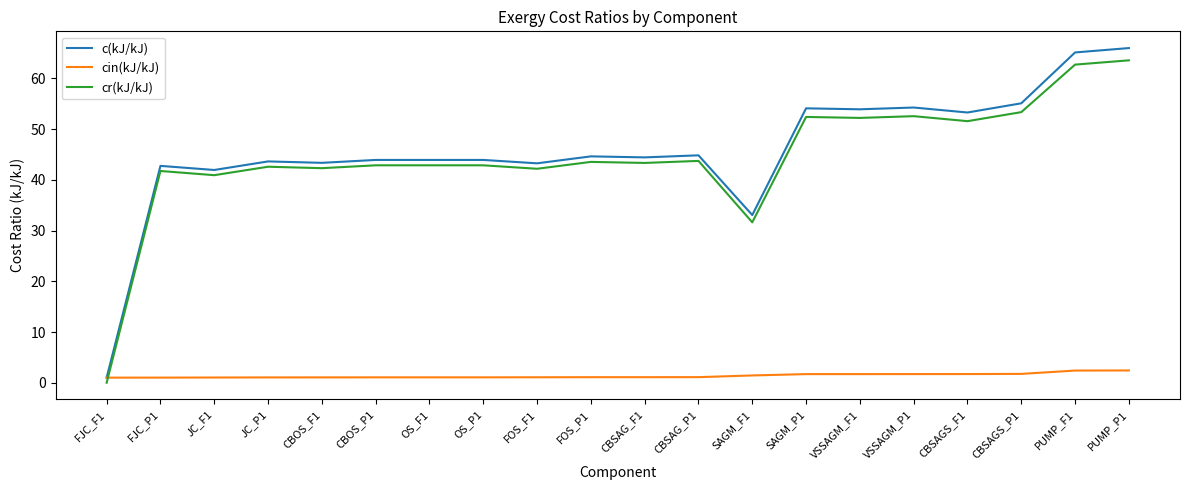

Count the number of categories in the chart.

20